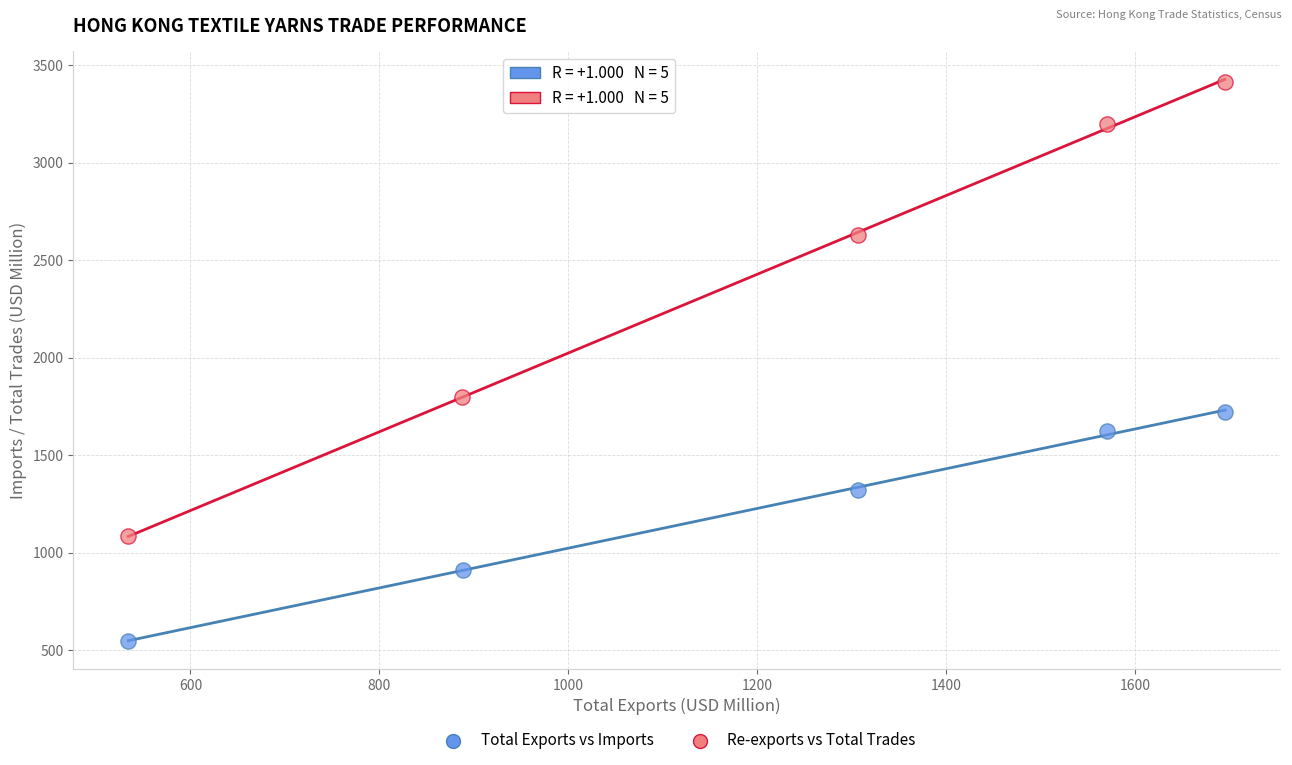

Which series contains the highest Y value?

Re-exports vs Total Trades